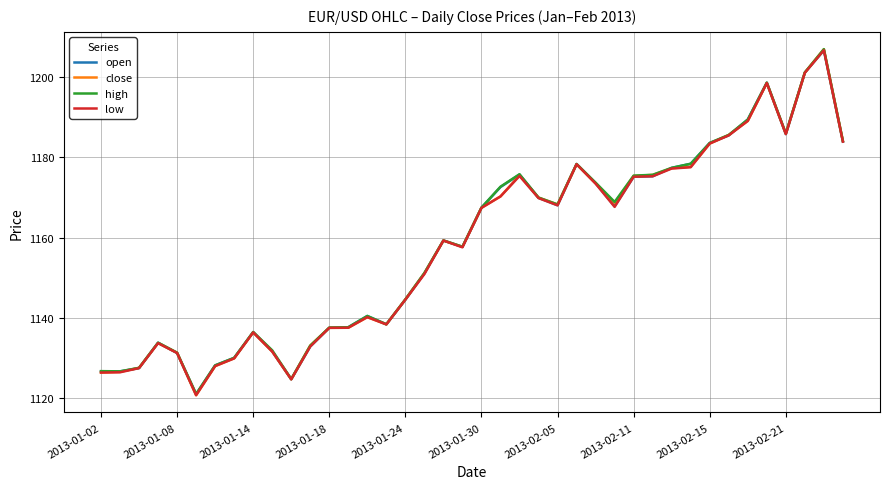

What is the maximum value shown in the chart?

1207.0